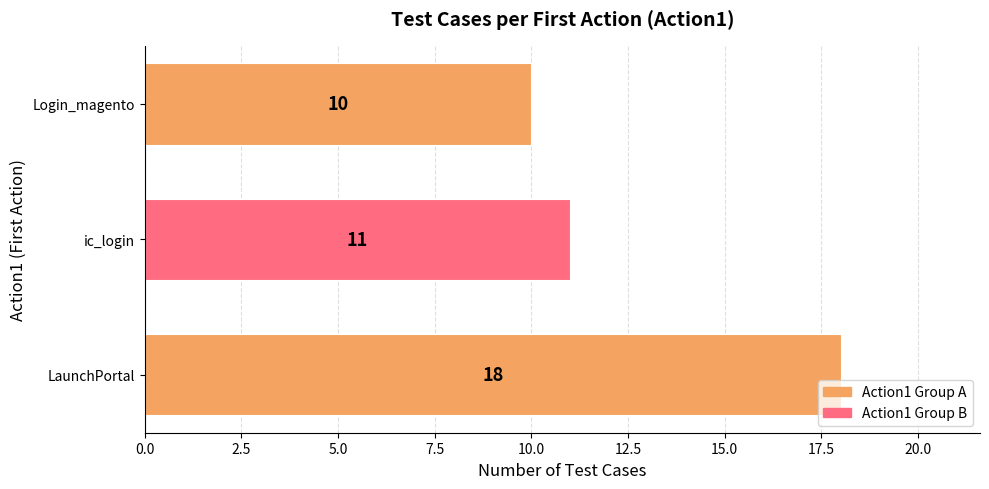

Reading bottom to top, list all the values displayed in this chart.

18	11	10